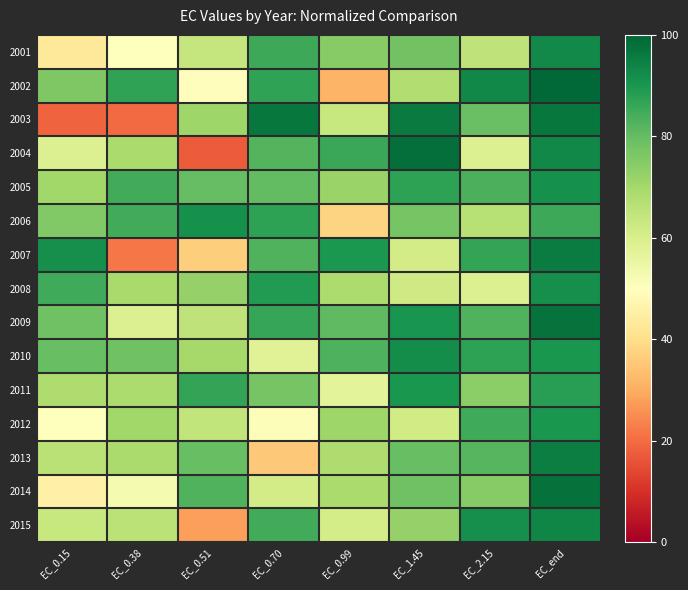

What is the difference between the highest and lowest values at EC_end?

14.0